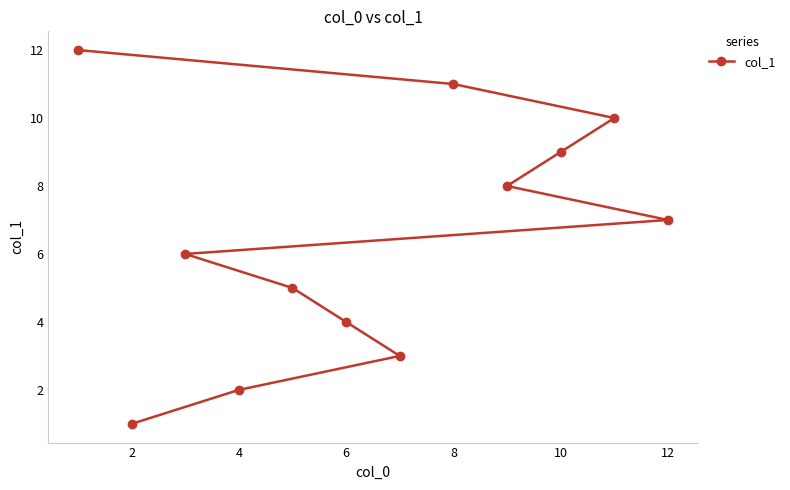

The chart shows a value of 4 at 12. True or false?

False